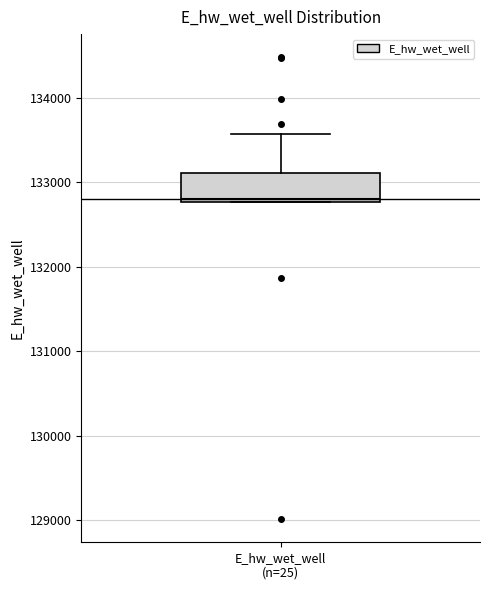

Transcribe this box plot: give where the median line is, the range the box spans, and where the two whiskers end, as read against the y-axis. The values are not printed on the chart, so give them approximately, as read against the axis.

median 132800, box 132800 to 133100, whiskers 132800 to 133600